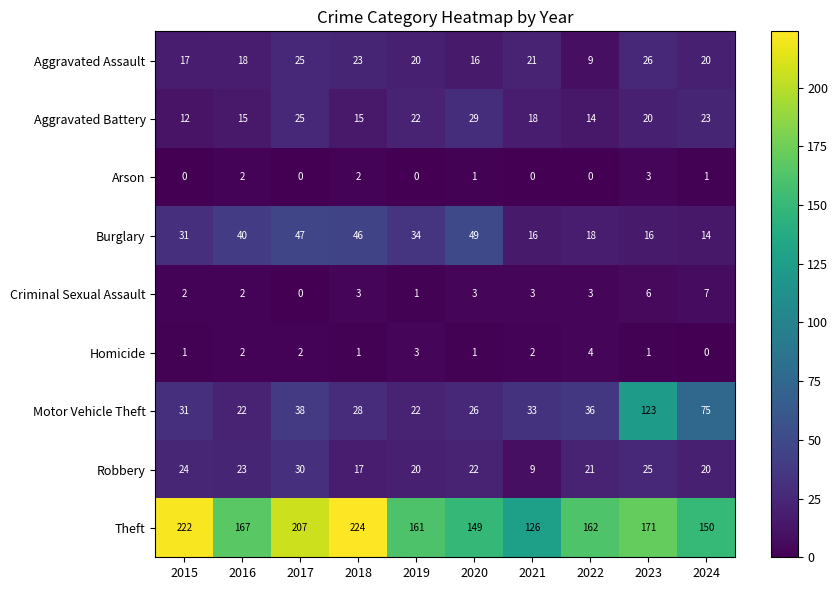

Which series has the largest total across all categories?

Theft